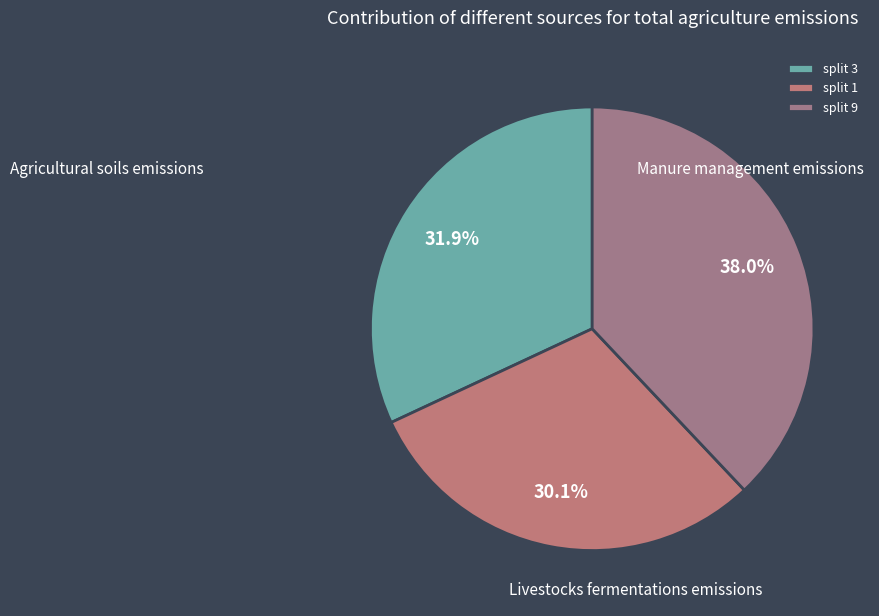

How many slices are in this pie chart?

3